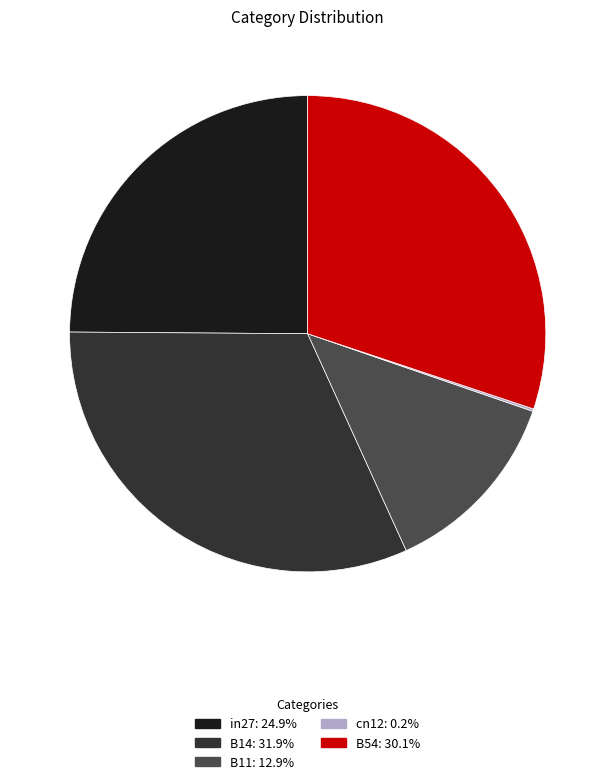

Which has a higher value, in27 or B14?

B14